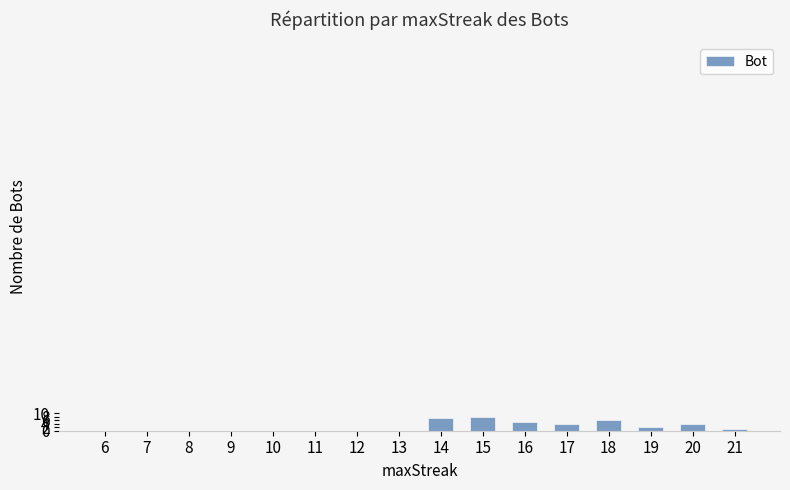

The value at 15 is 8. True or false?

True